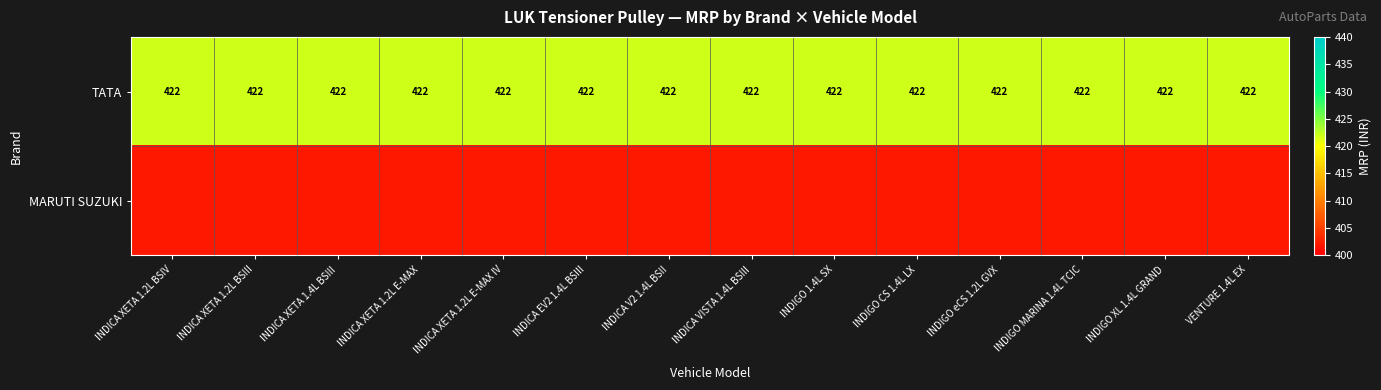

Read the TATA value at VENTURE 1.4L EX.

422